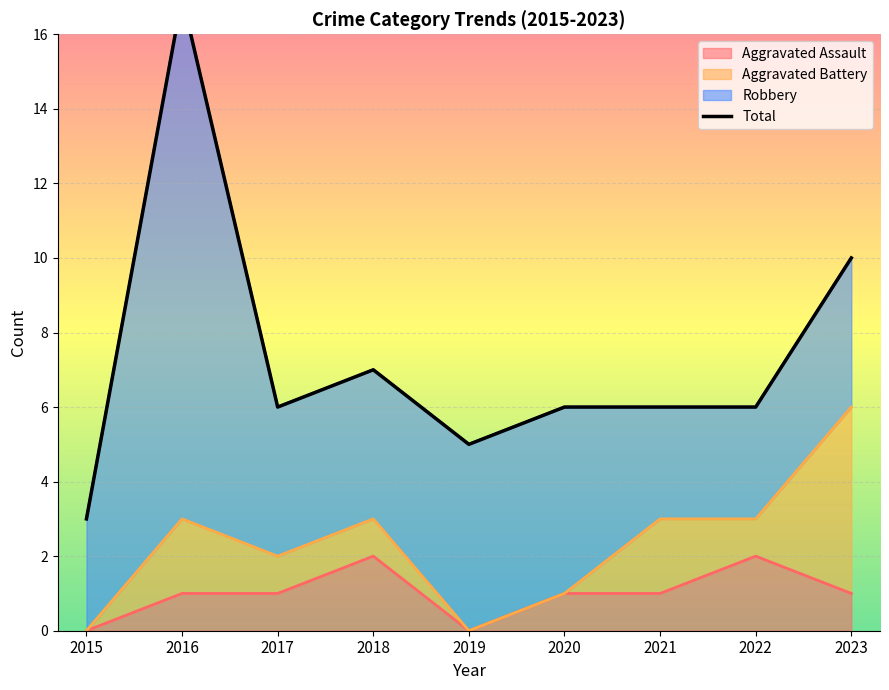

Rank the categories by value from lowest to highest.

2015, 2019, 2017, 2020, 2021, 2022, 2018, 2023, 2016